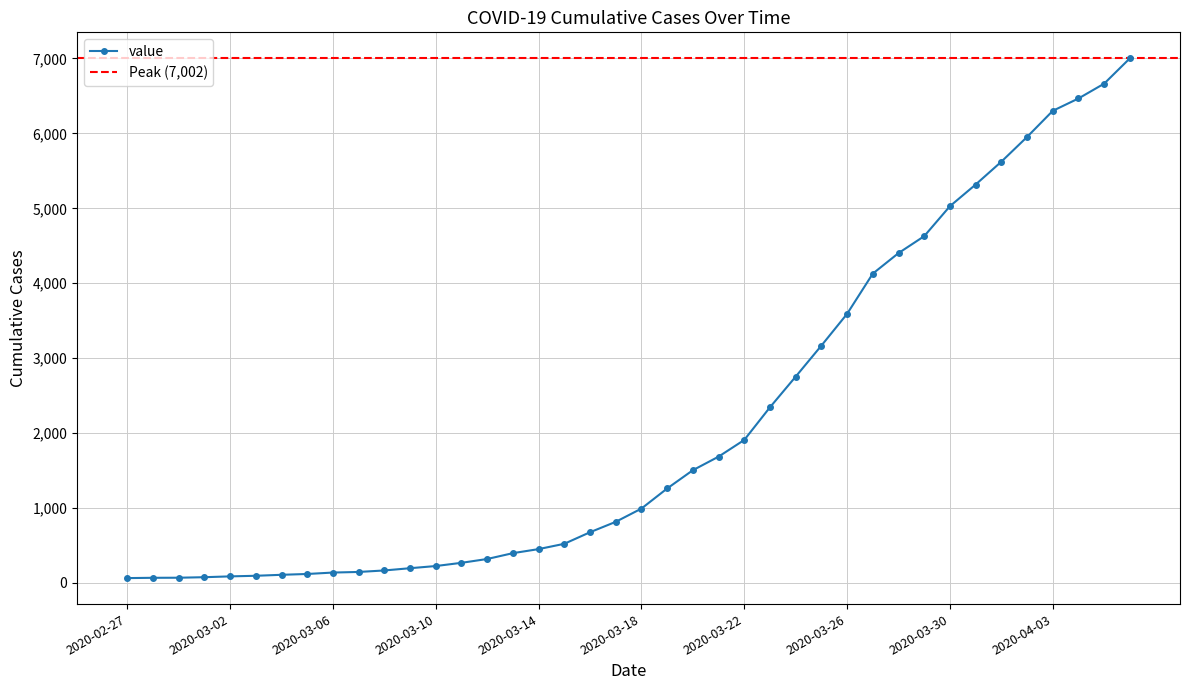

List the labels in order of value, largest first.

2020-04-06, 2020-04-05, 2020-04-04, 2020-04-03, 2020-04-02, 2020-04-01, 2020-03-31, 2020-03-30, 2020-03-29, 2020-03-28, 2020-03-27, 2020-03-26, 2020-03-25, 2020-03-24, 2020-03-23, 2020-03-22, 2020-03-21, 2020-03-20, 2020-03-19, 2020-03-18, 2020-03-17, 2020-03-16, 2020-03-15, 2020-03-14, 2020-03-13, 2020-03-12, 2020-03-11, 2020-03-10, 2020-03-09, 2020-03-08, 2020-03-07, 2020-03-06, 2020-03-05, 2020-03-04, 2020-03-03, 2020-03-02, 2020-03-01, 2020-02-29, 2020-02-28, 2020-02-27